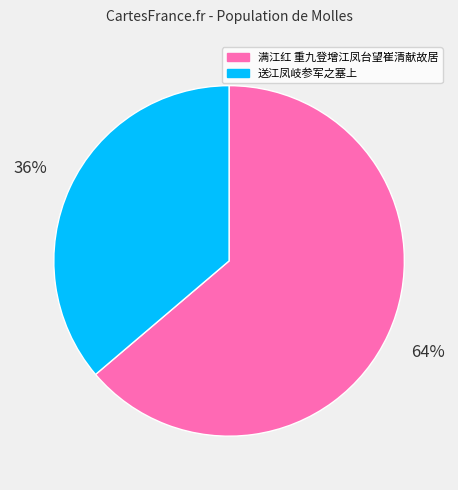

Which slice is the largest?

满江红 重九登增江凤台望崔清献故居